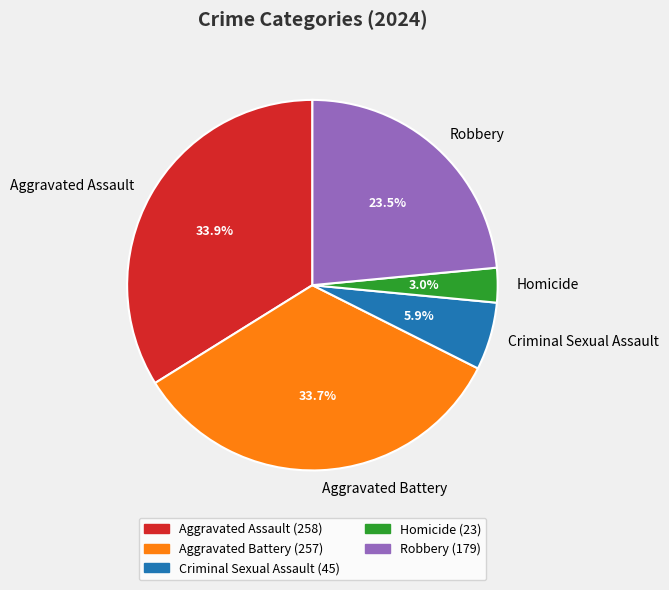

Is it true that Robbery is 29% of the pie?

False